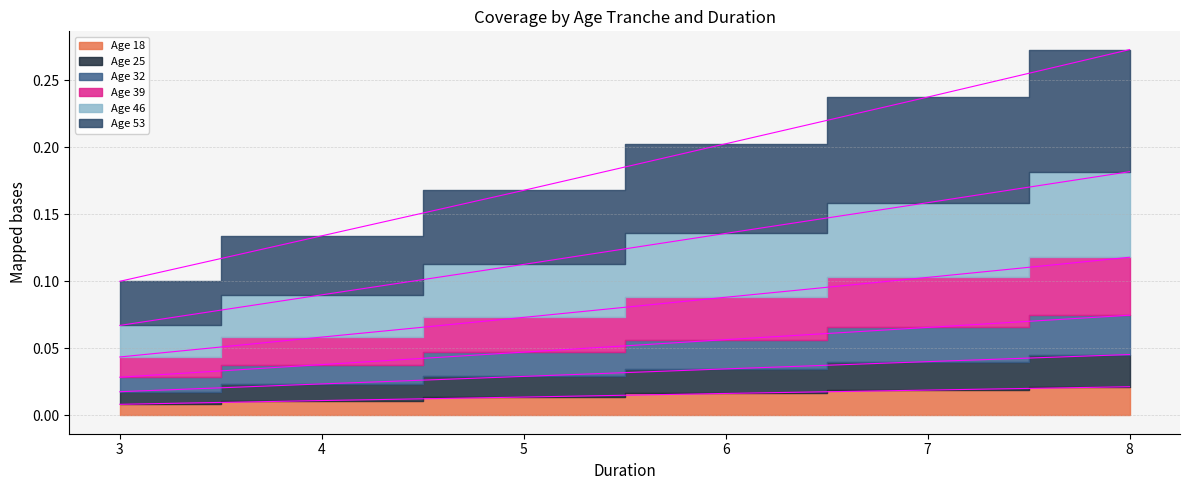

True or false: Age 18 and Age 32 intersect in this chart.

False